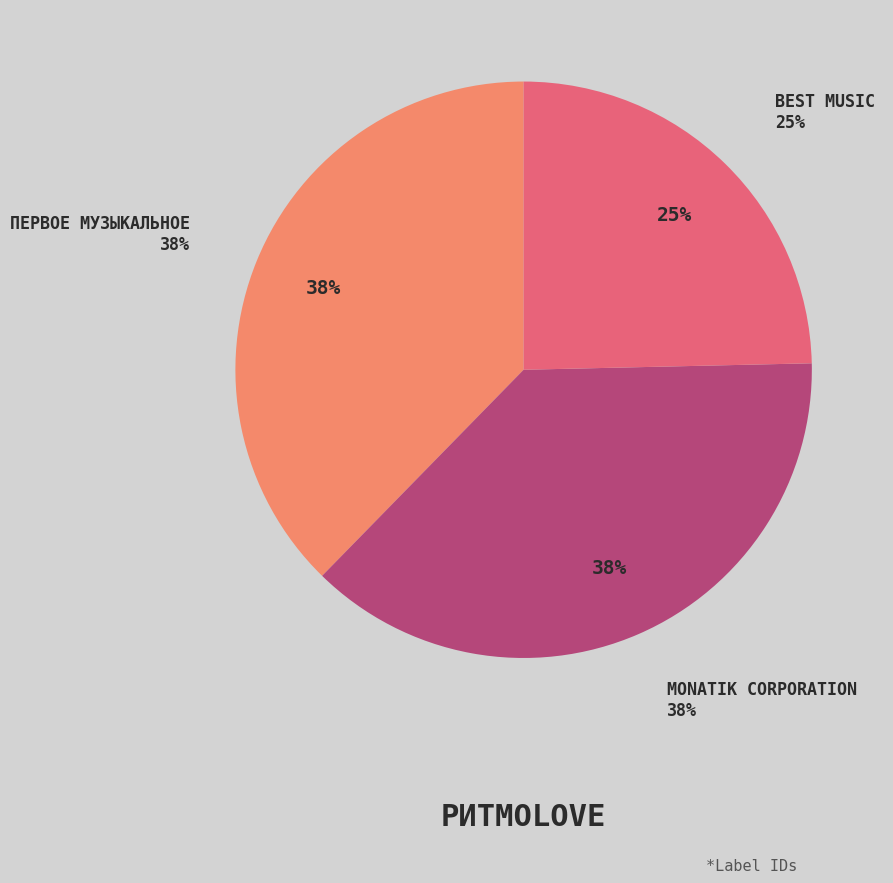

To the nearest percent, what percentage of the pie is MONATIK Corporation?

38%